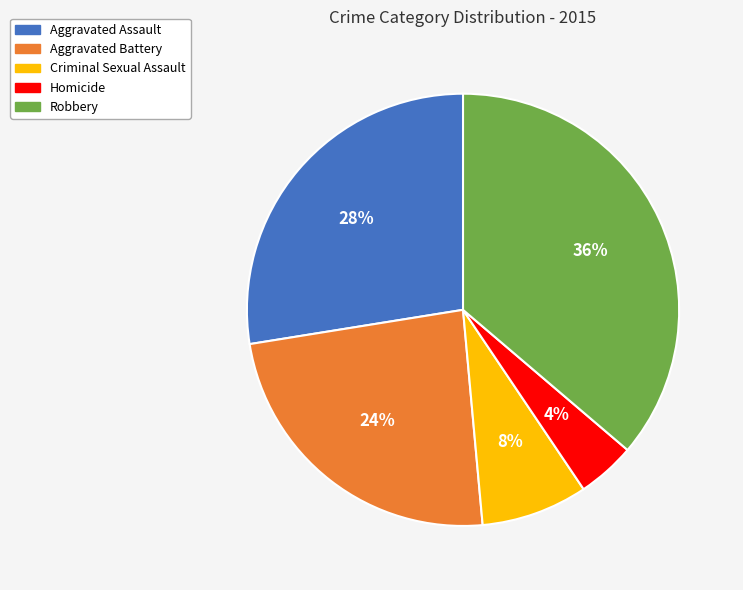

To the nearest percent, what is the average slice percentage?

20%